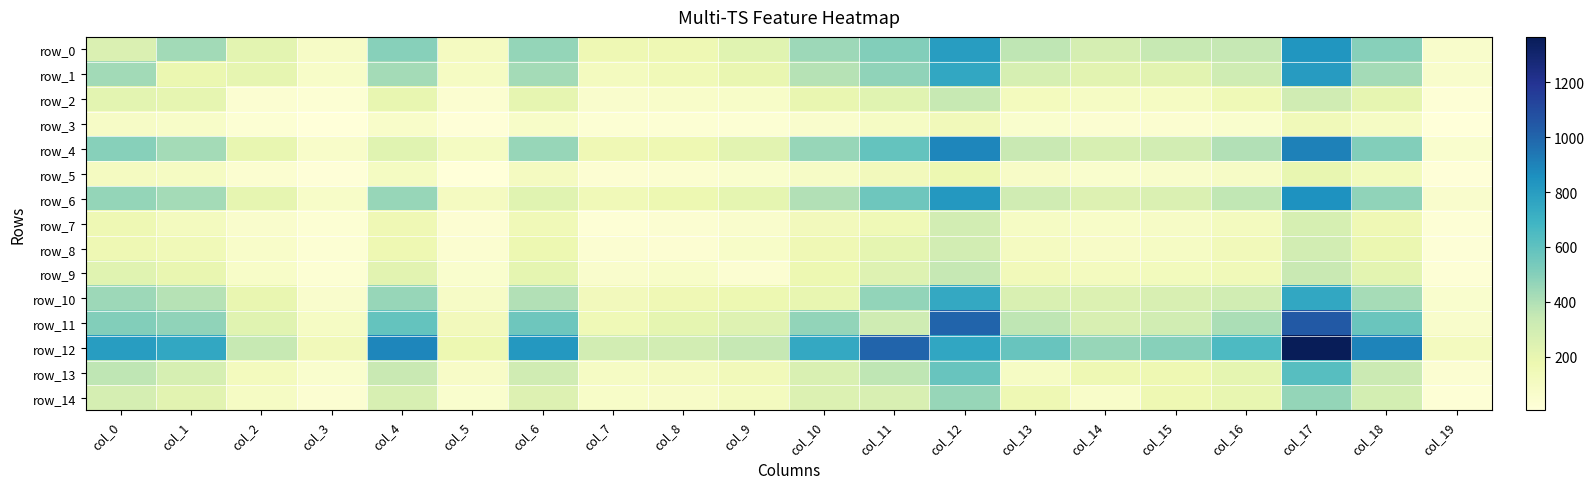

How many data points in row_6 are above 307?

9